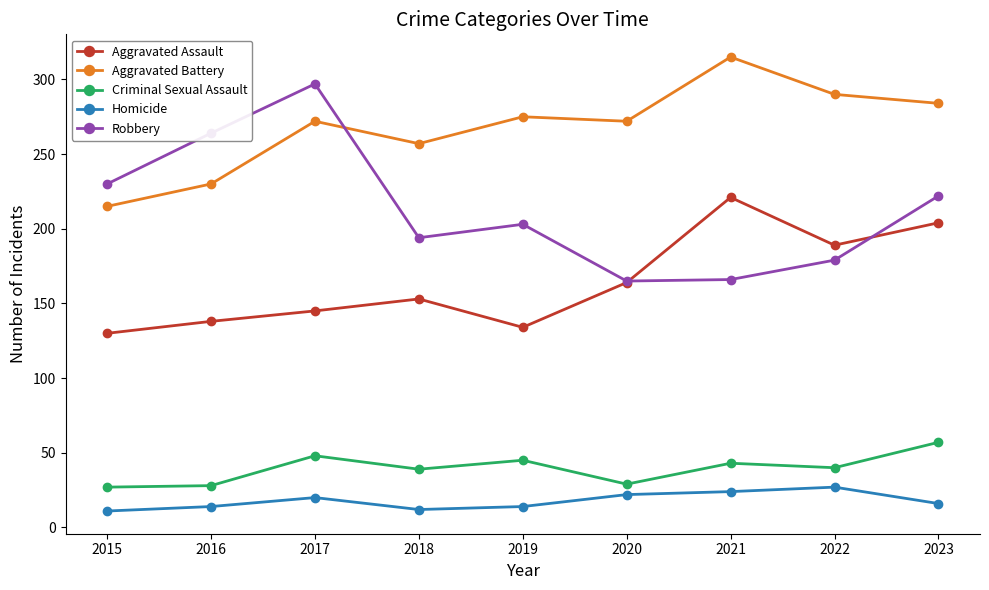

In Criminal Sexual Assault, how many points are lower than both neighbors (excluding endpoints)?

3